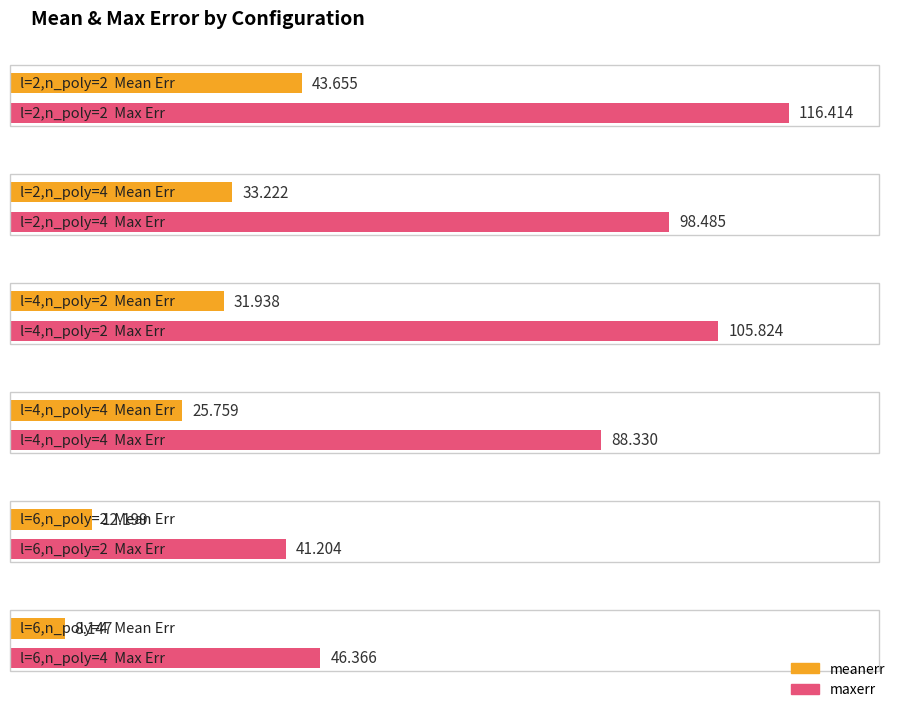

Which series has the largest total across all categories?

maxerr